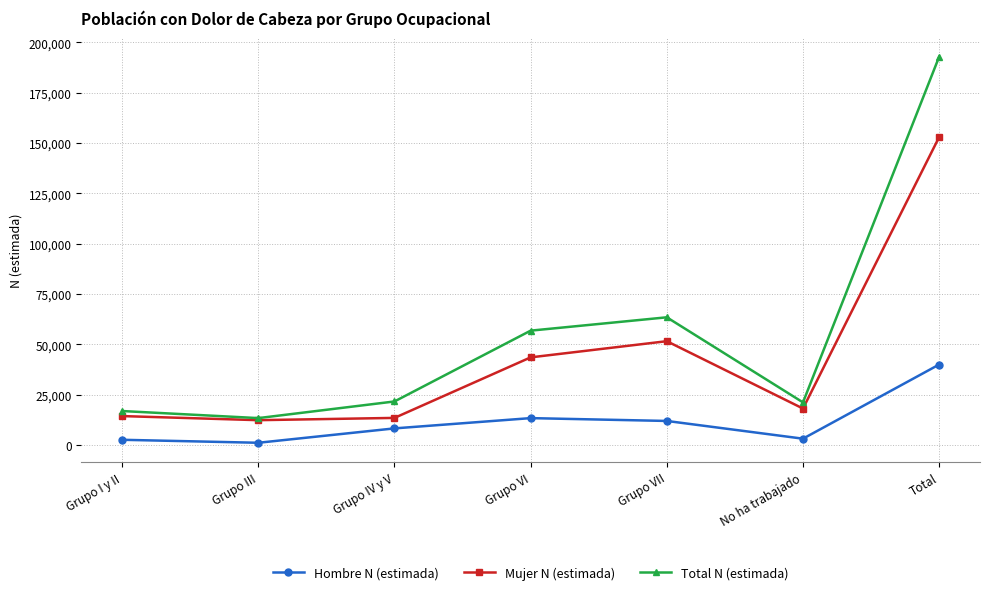

At which label does Total N (estimada) reach its minimum?

Grupo III